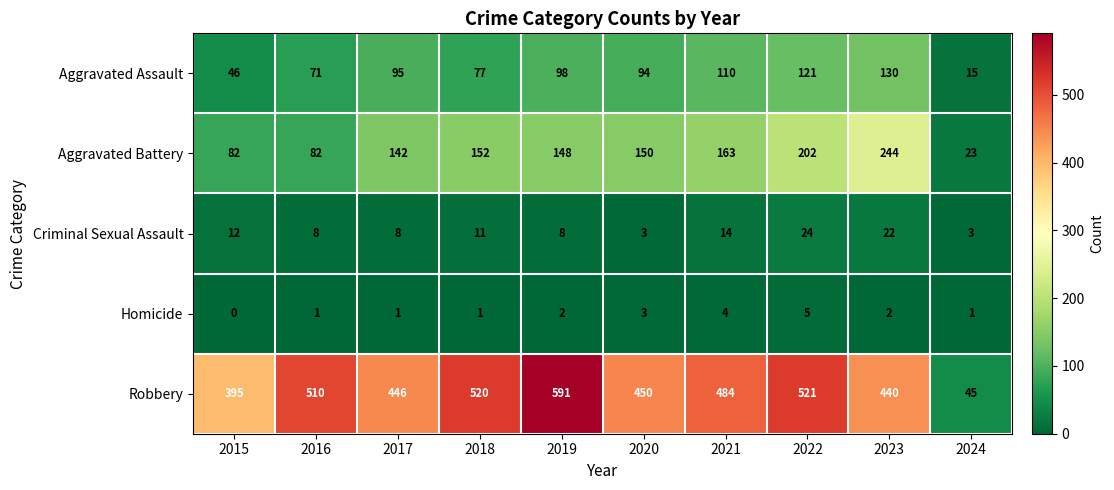

Rank the series by their maximum value, from highest to lowest.

Robbery, Aggravated Battery, Aggravated Assault, Criminal Sexual Assault, Homicide